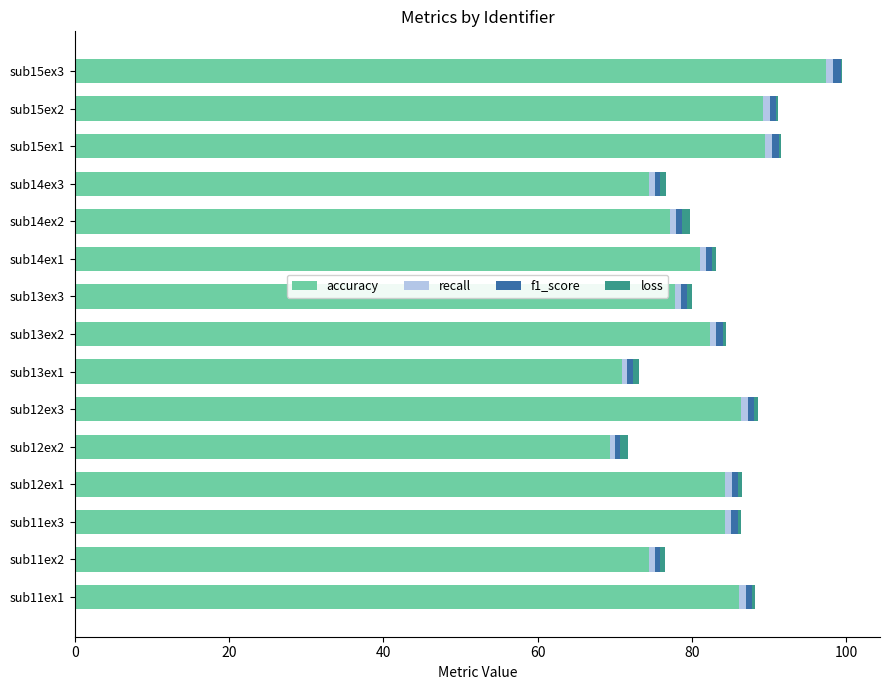

The value of accuracy at sub13ex1 is 123.4. True or false?

False